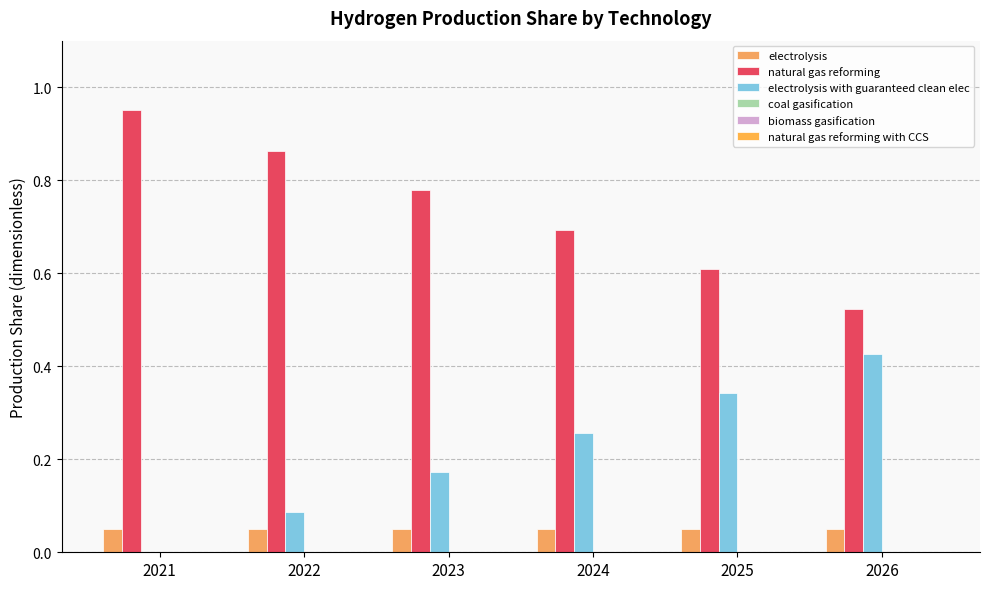

Are the bars horizontal?

No